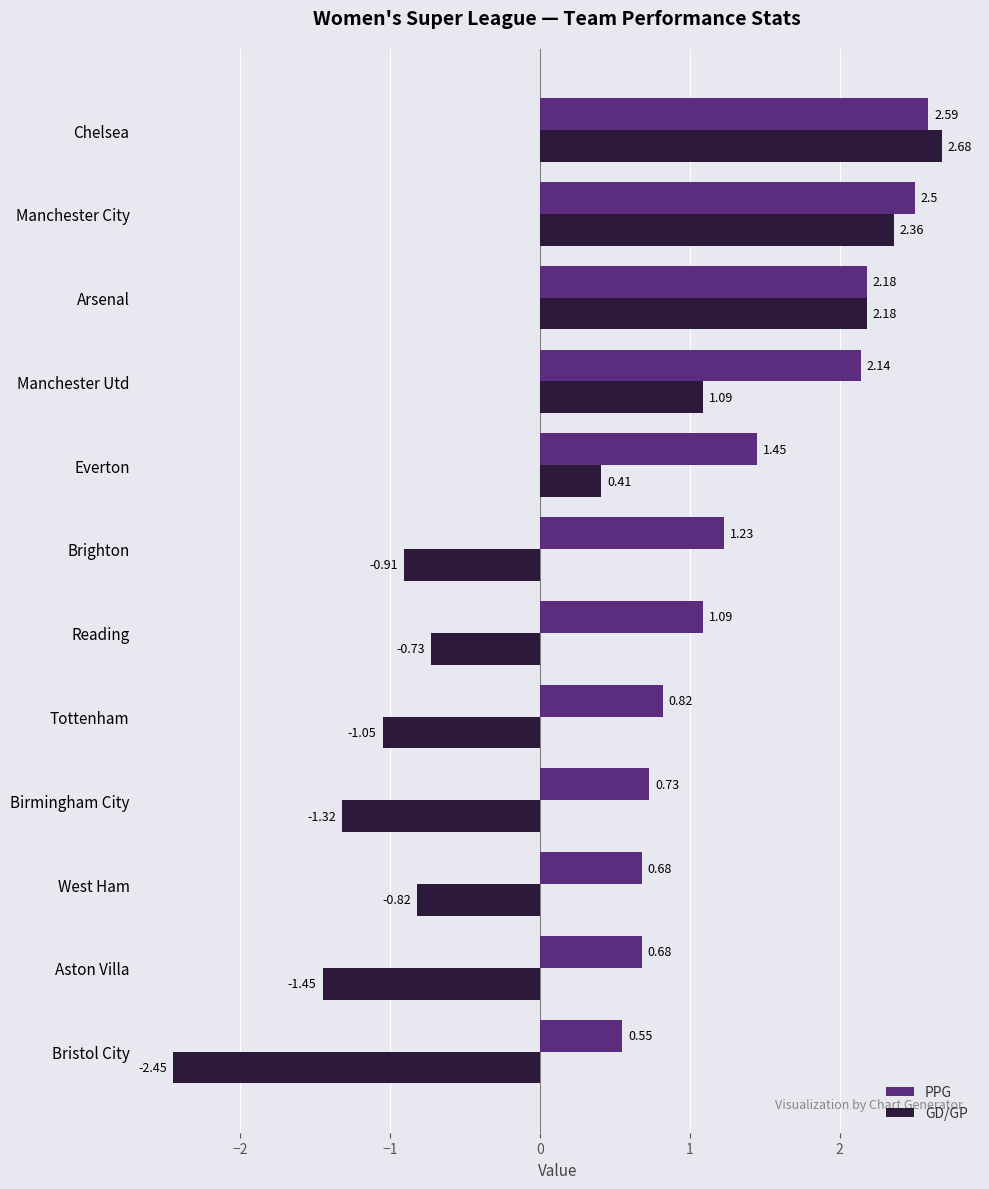

List the series in order of their overall mean, highest first.

PPG, GD/GP